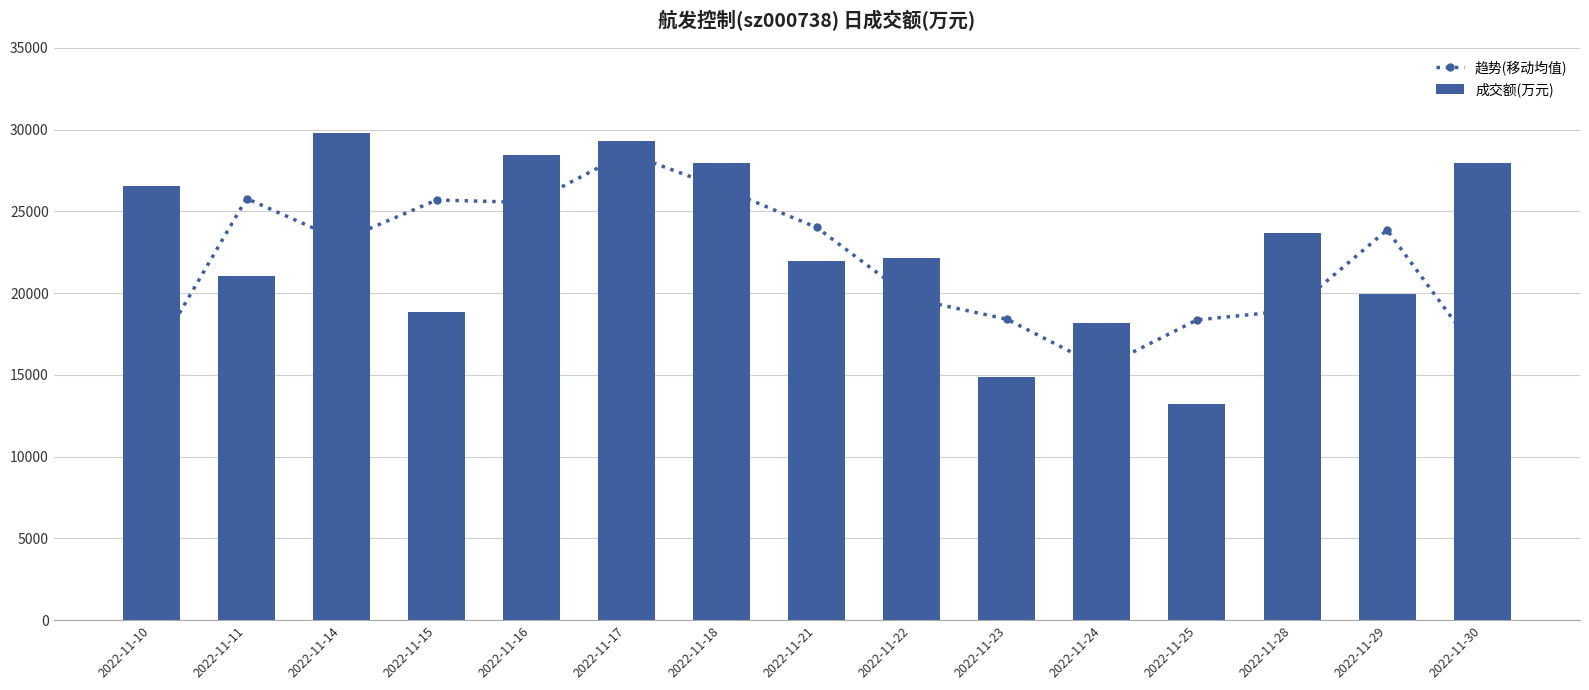

Which series has the widest spread of values?

成交额(万元)